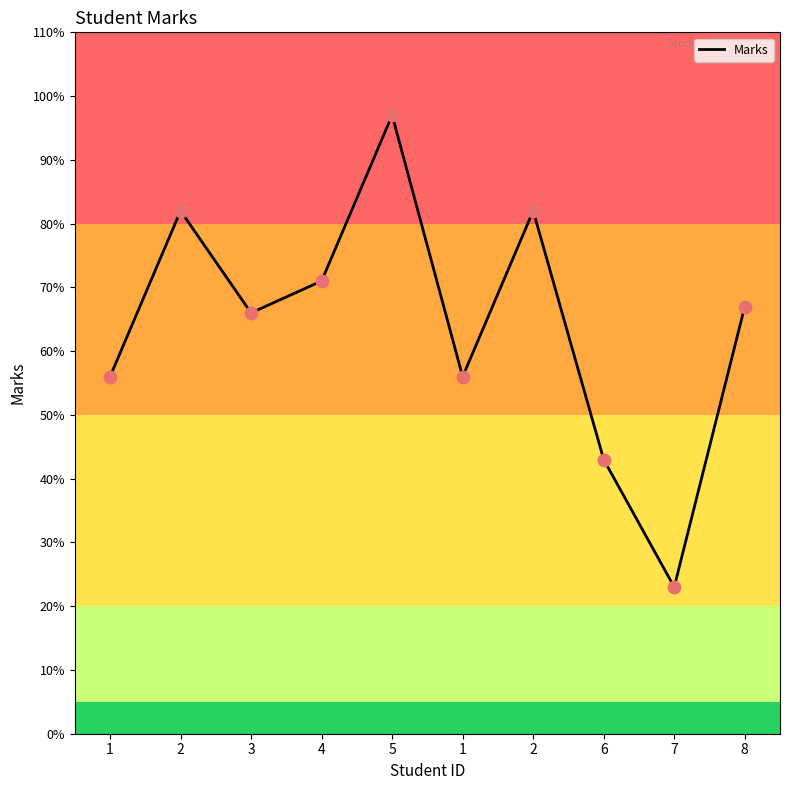

Between 6 and 1, which is larger?

1